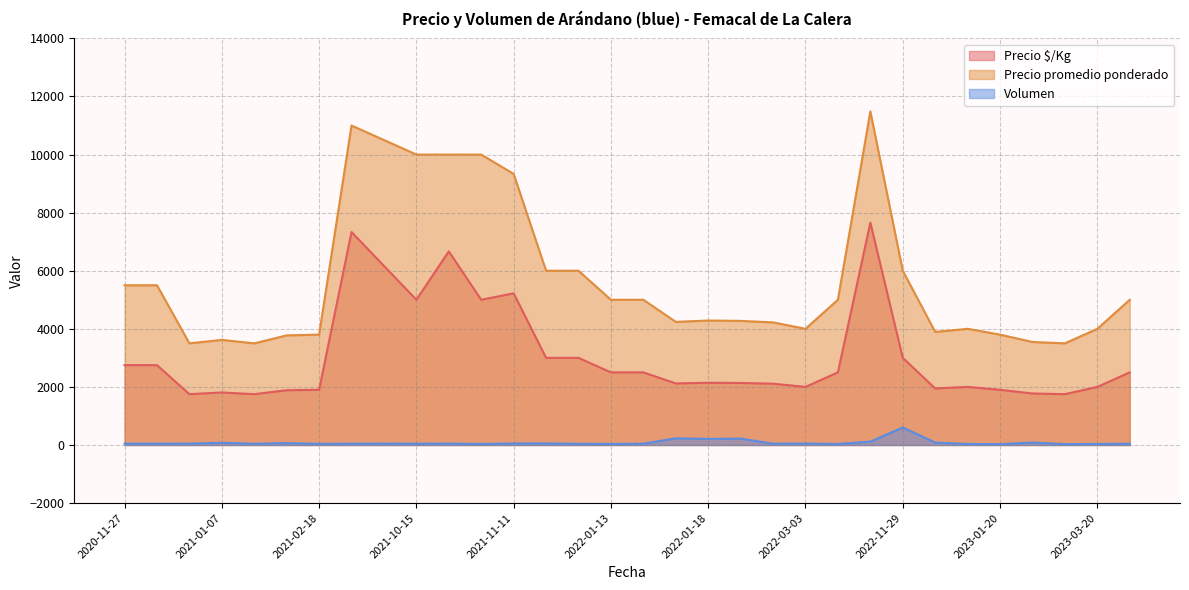

Read the Precio $/Kg value at 2023-04-06, to the nearest 50.

2500